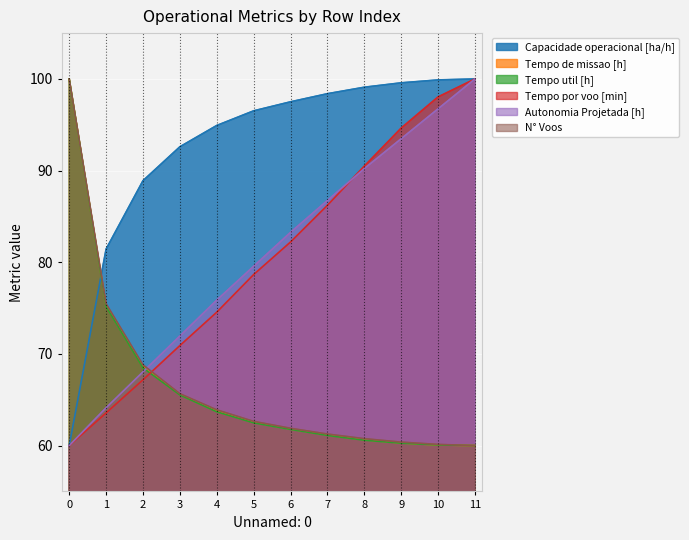

What is the difference between the maximum and second lowest values in the Tempo por voo [min] series?

36.4